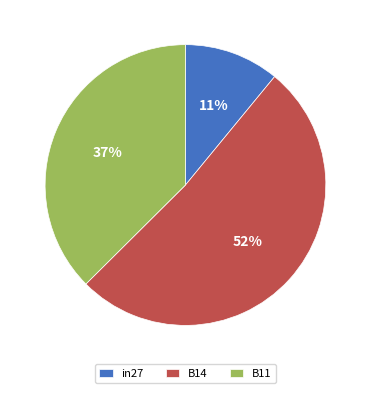

How many slices are in this pie chart?

3